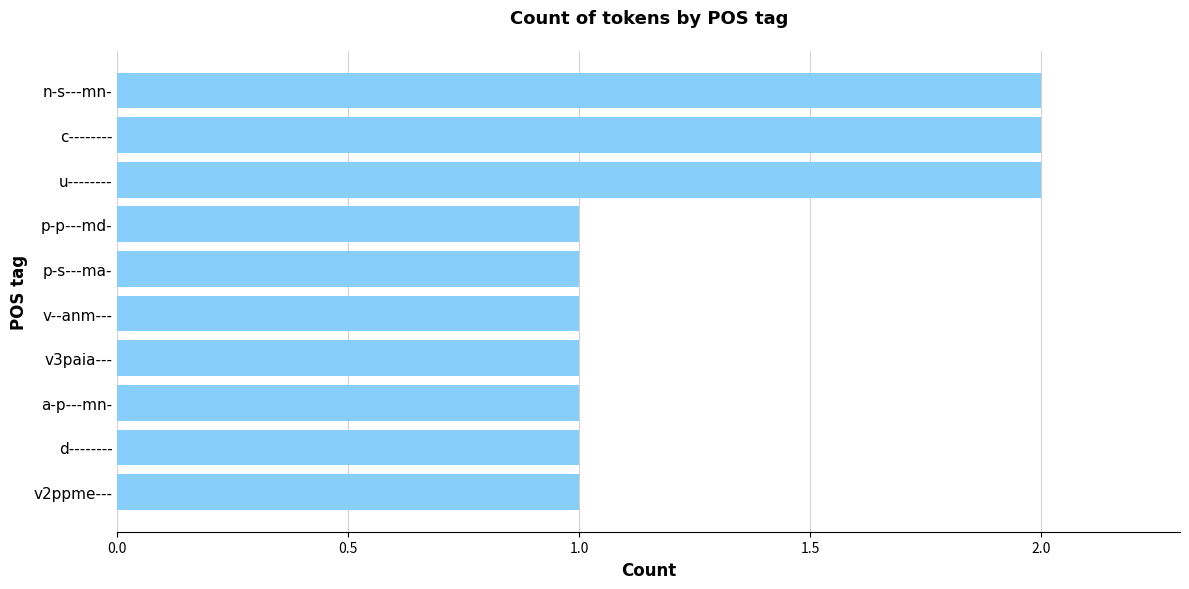

What is the sum of the values at c-------- and d--------?

3